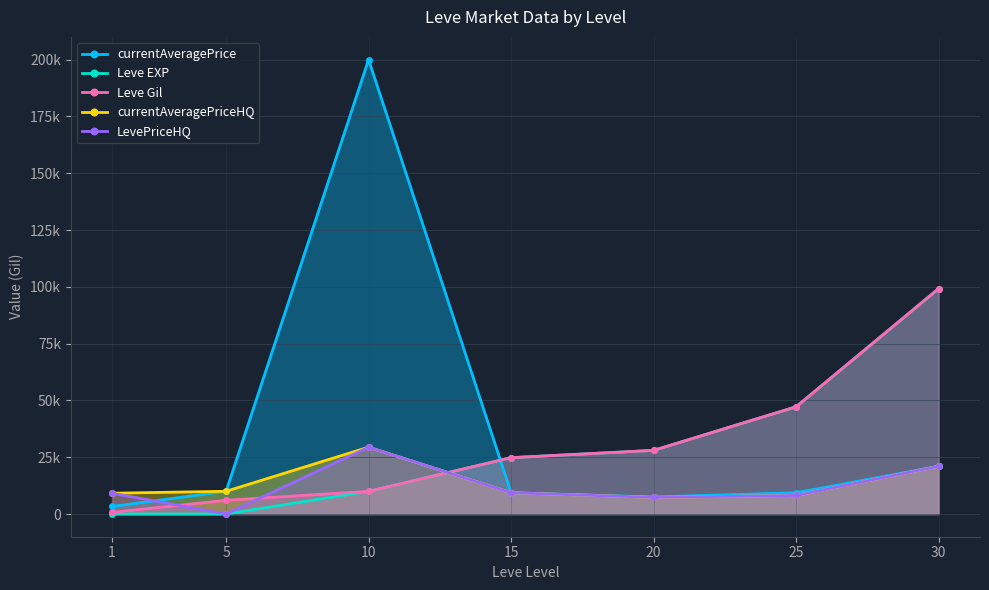

At which label is currentAveragePrice closest to 101653?

30